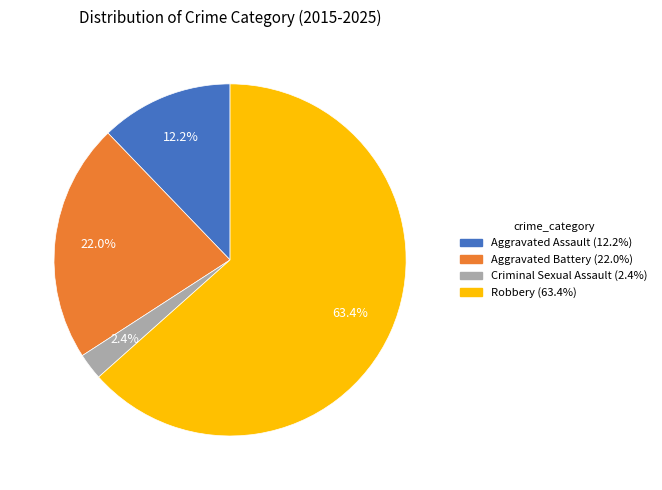

What percentage is NOT represented by Aggravated Battery?

78.0%